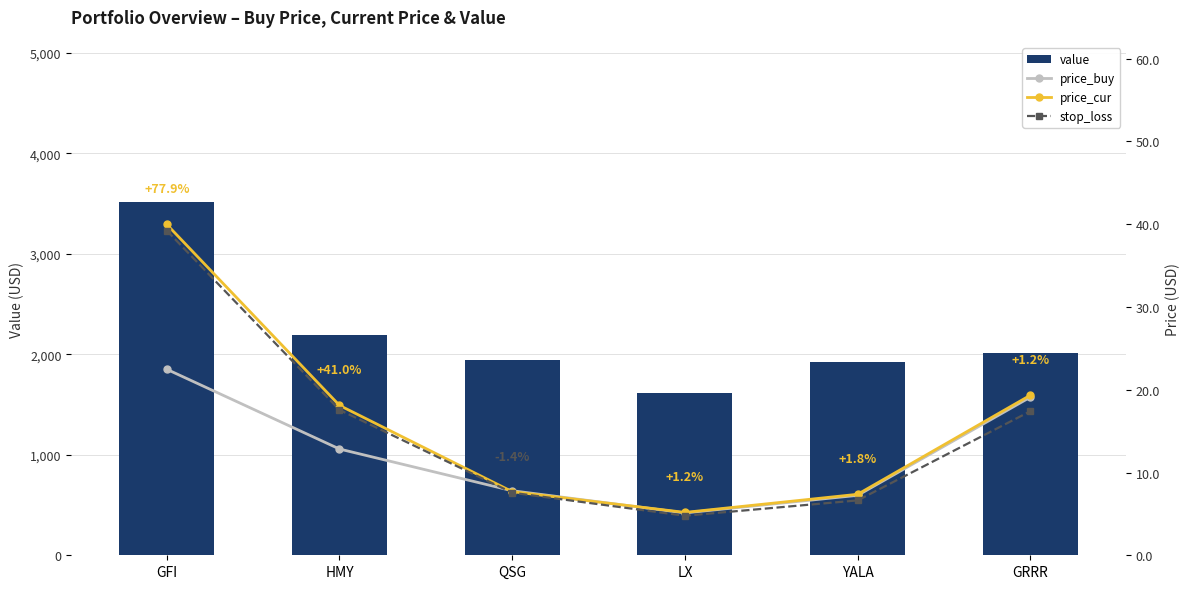

How many groups of bars are there?

6